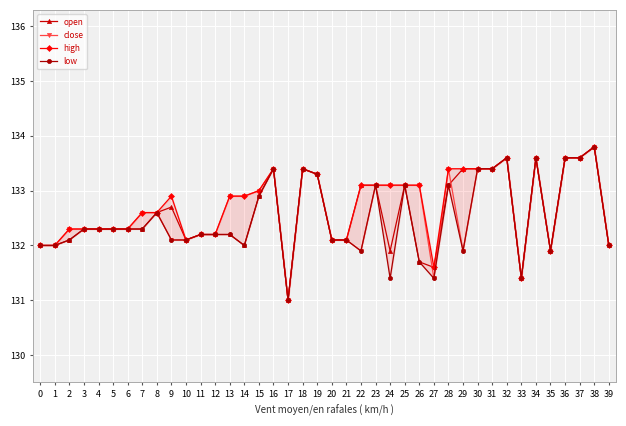

Which category has the highest value in the open series?

38